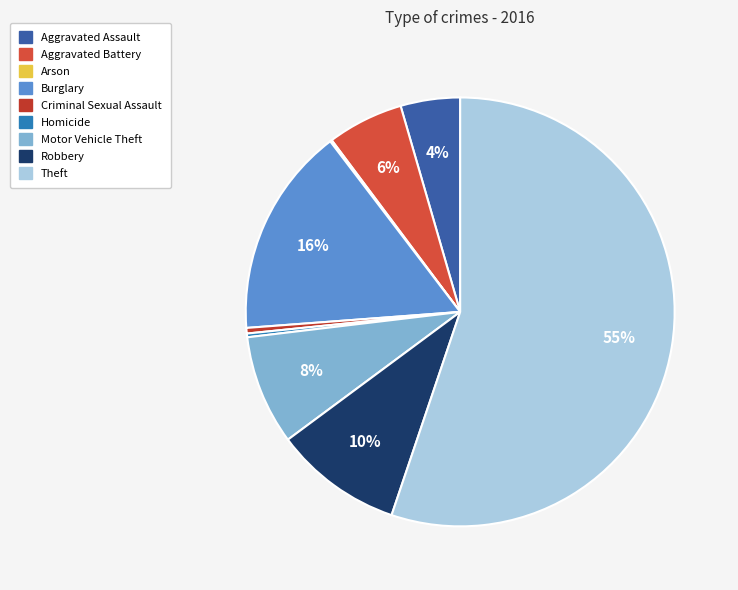

Rank the categories by value from highest to lowest.

Theft, Burglary, Robbery, Motor Vehicle Theft, Aggravated Battery, Aggravated Assault, Criminal Sexual Assault, Homicide, Arson